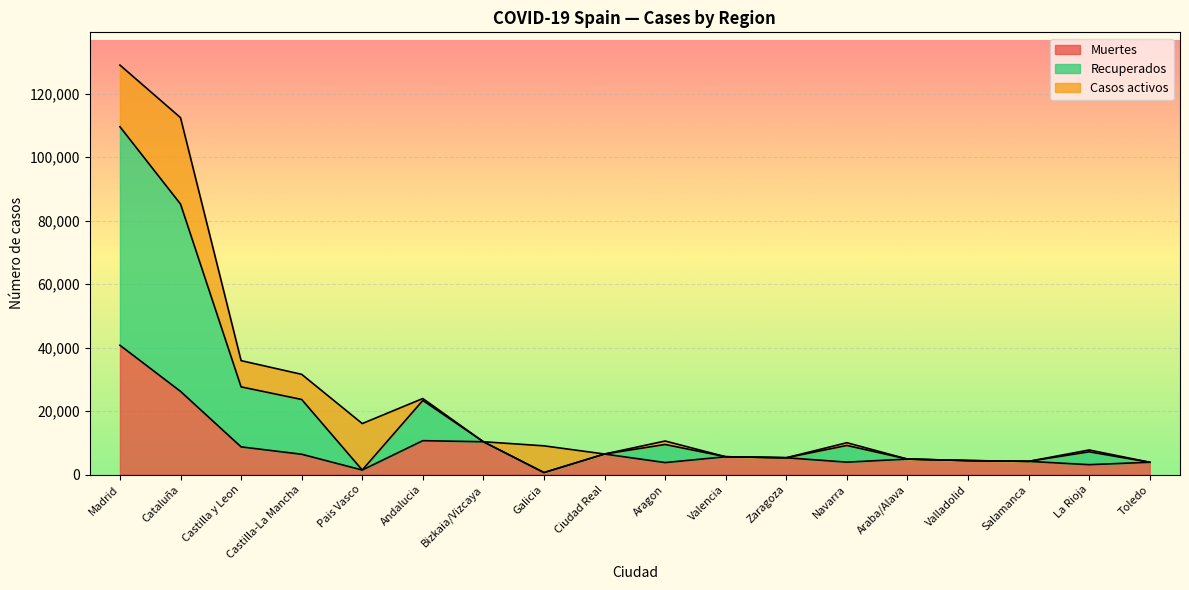

What is the total value across all series at Castilla y Leon?

35890